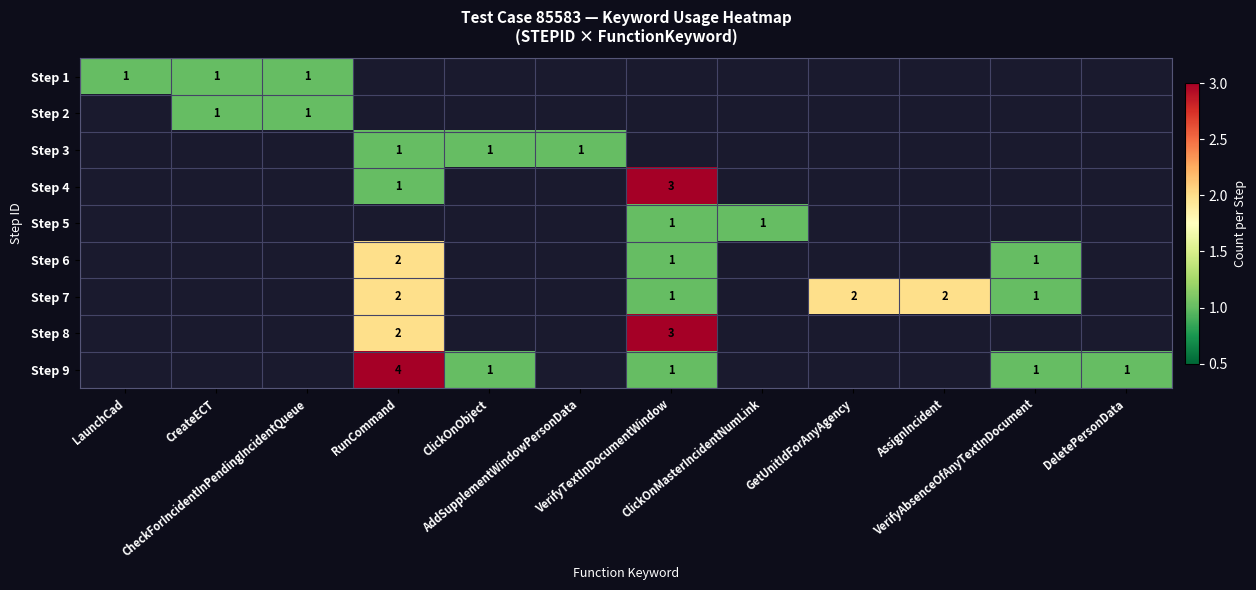

The value of Step 2 at CreateECT is 1. True or false?

True